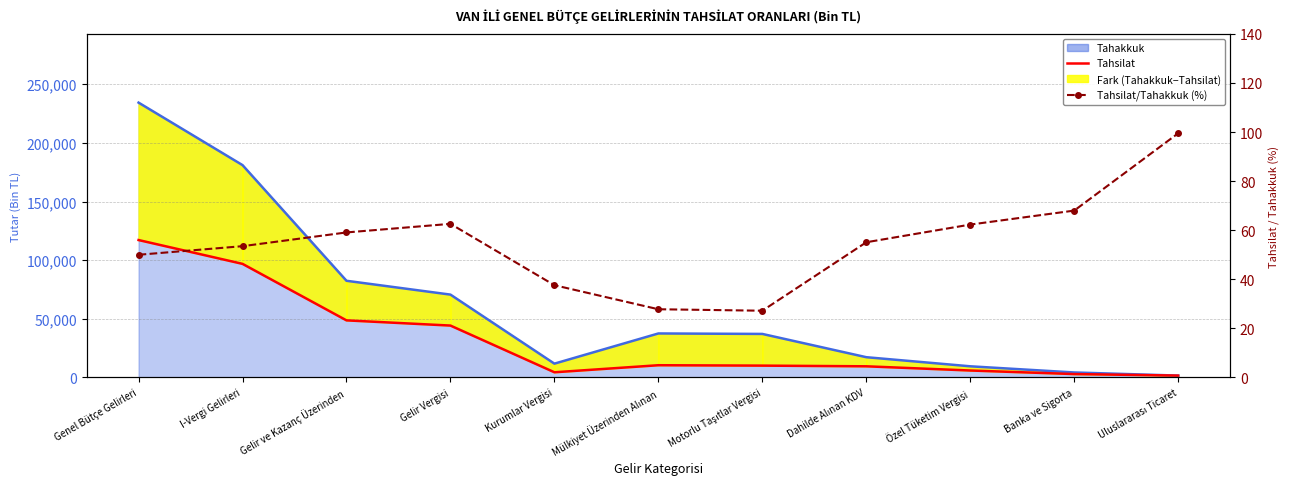

In Tahsilat/Tahakkuk (%), how many points are lower than both neighbors (excluding endpoints)?

1